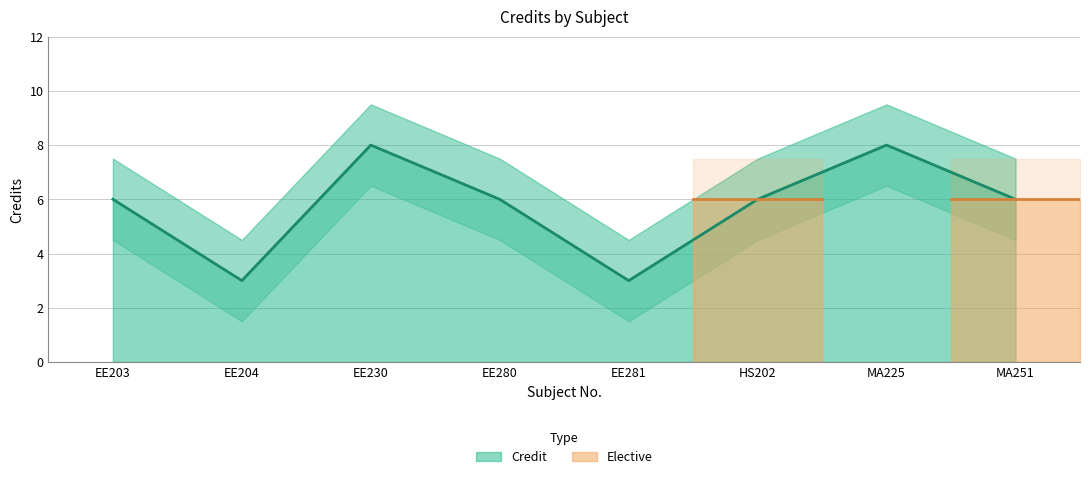

Reading left to right, list all the values displayed in this chart.

6	3	8	6	3	6	8	6